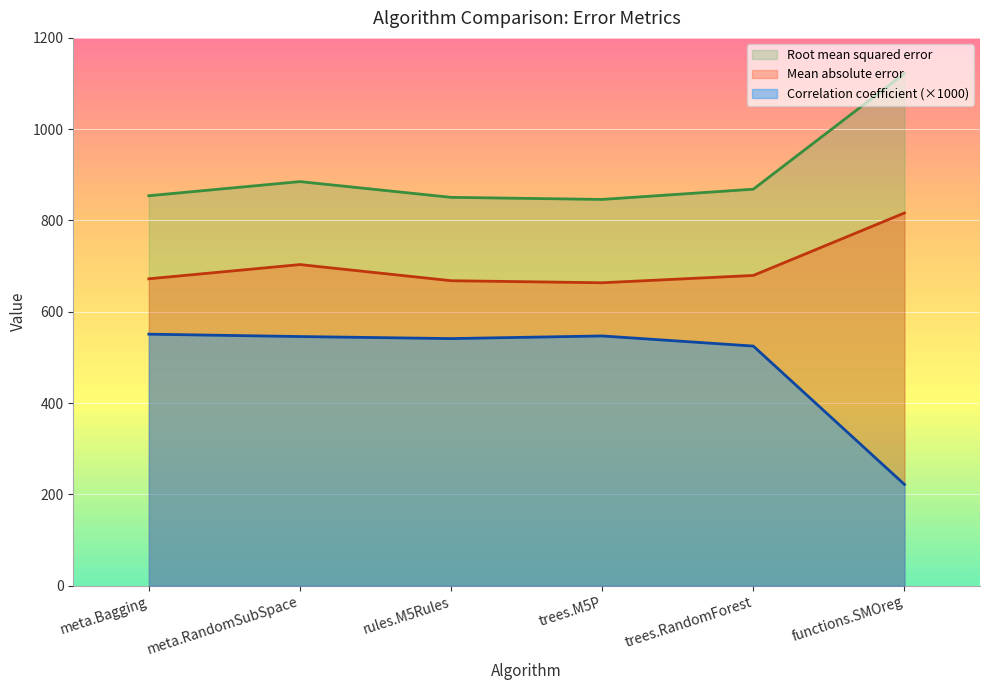

What is the label of the 6th point from the left?

functions.SMOreg